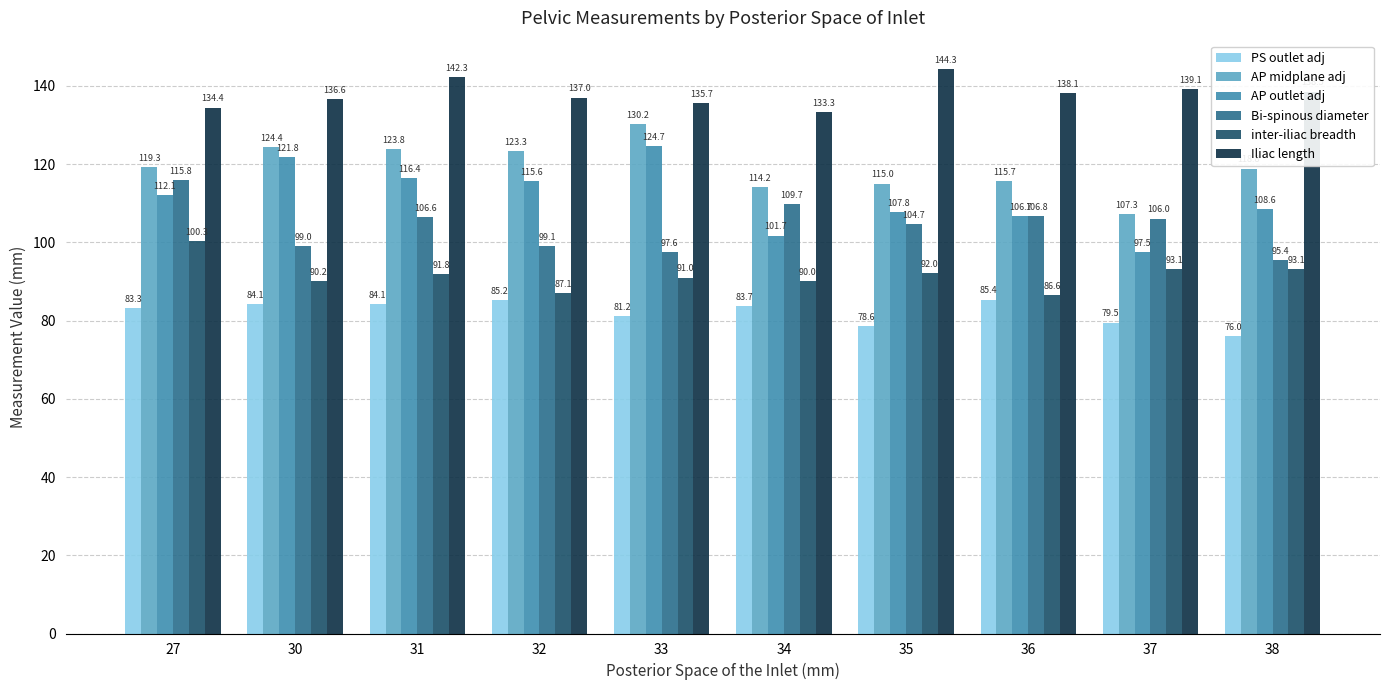

The PS outlet adj series shows 83.3 at 27. True or false?

True